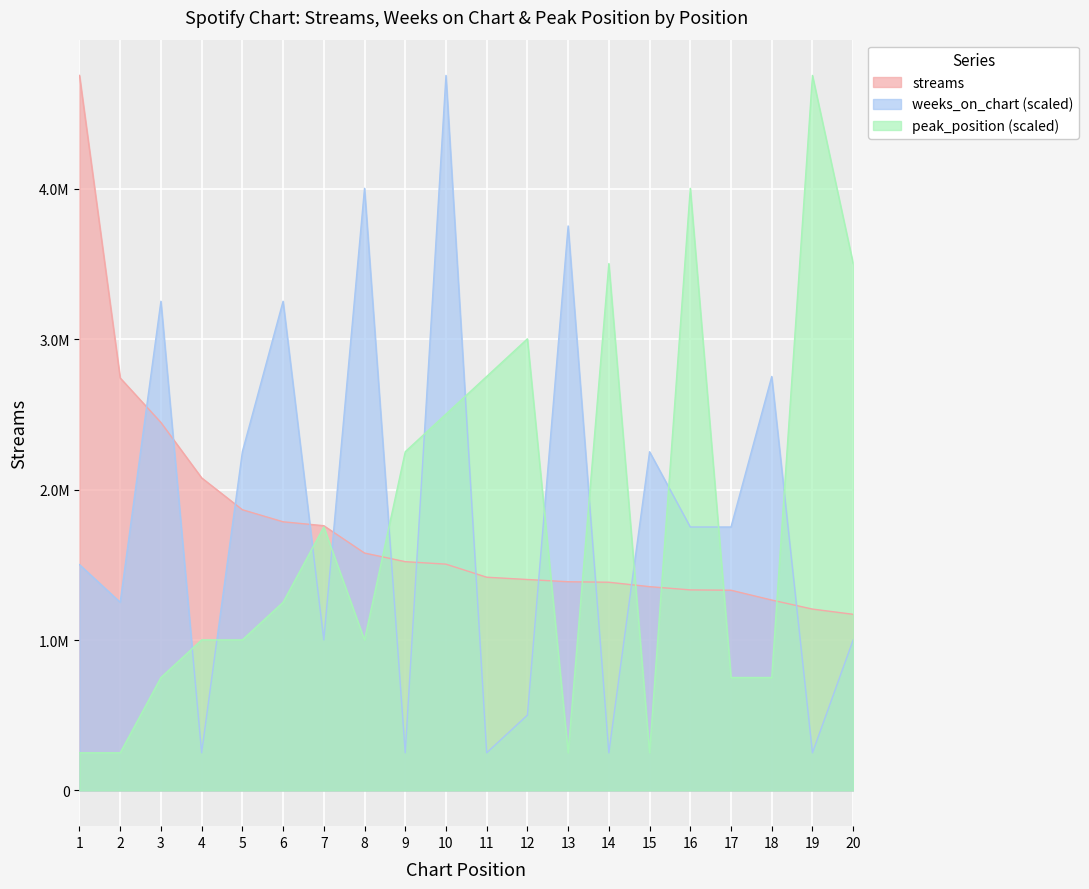

Is it true that weeks_on_chart equals 250195.7 at 11?

True